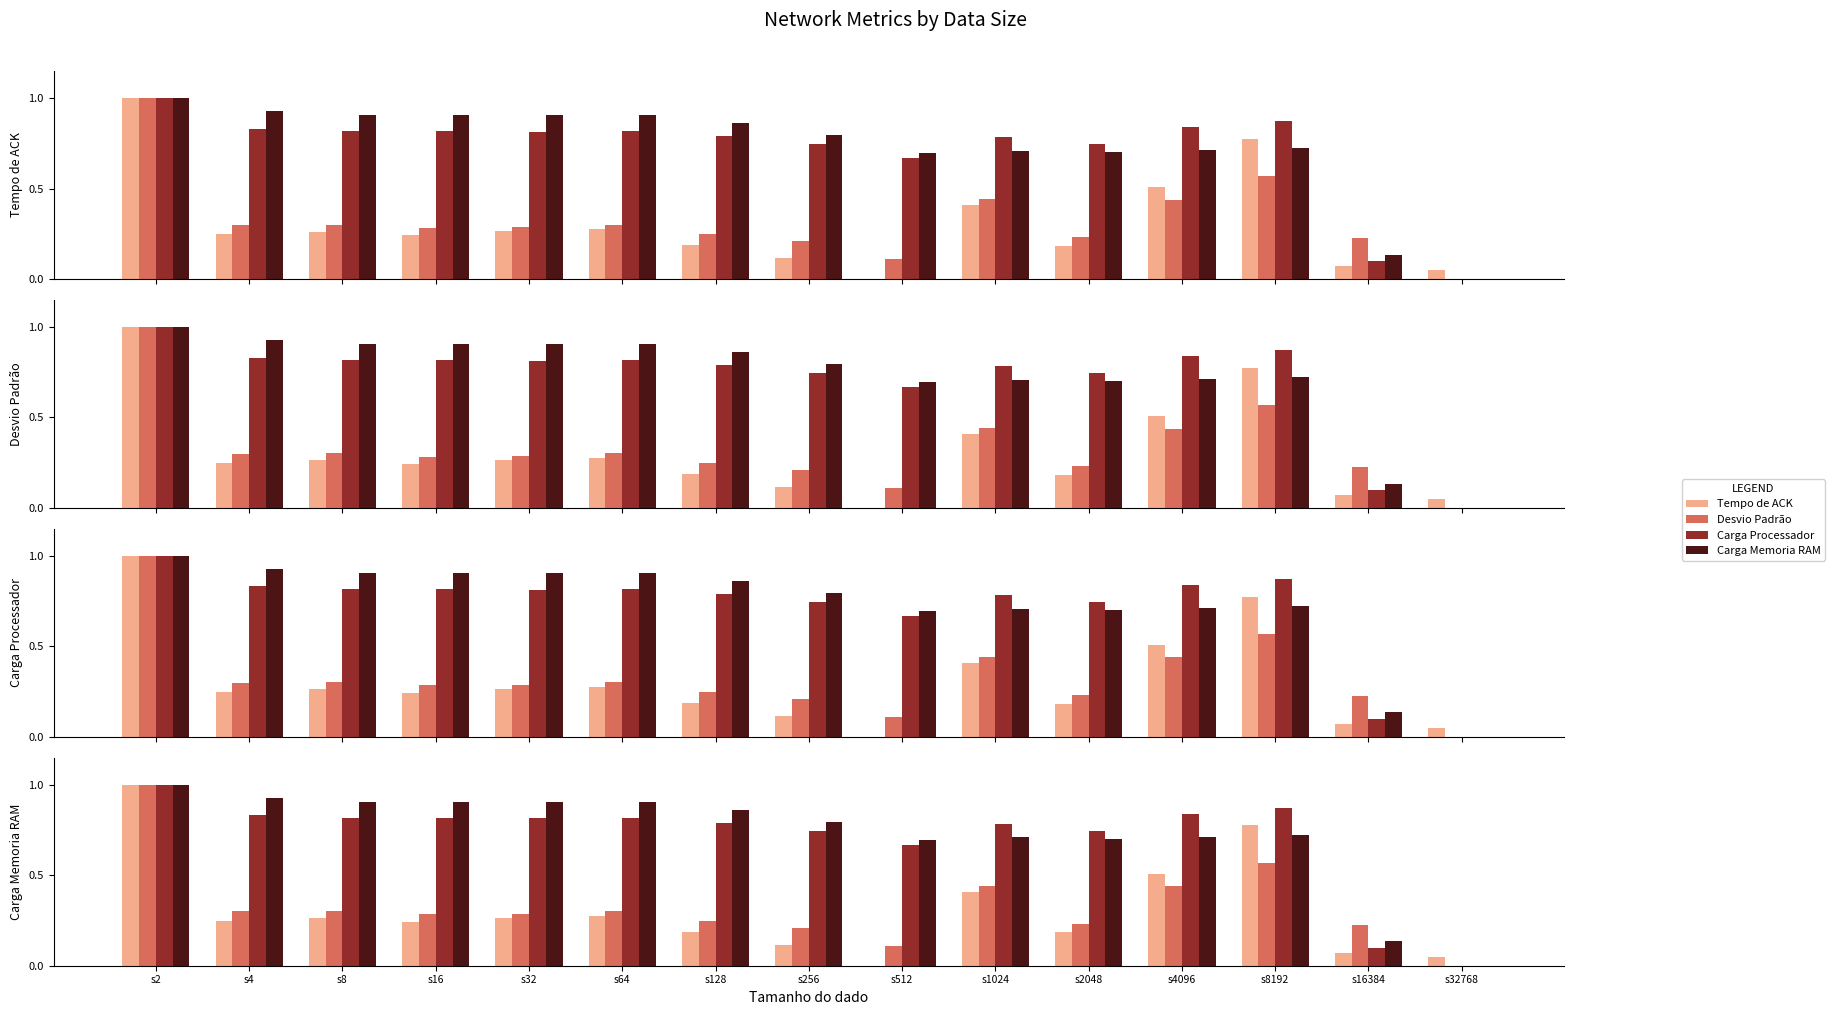

Reading left to right, transcribe all the data shown in this chart.

Tempo de ACK: 1.0	0.2	0.3	0.2	0.3	0.3	0.2	0.1	0.0	0.4	0.2	0.5	0.8	0.1	0.0
Desvio Padrão: 1.0	0.3	0.3	0.3	0.3	0.3	0.2	0.2	0.1	0.4	0.2	0.4	0.6	0.2	0.0
Carga Processador: 1.0	0.8	0.8	0.8	0.8	0.8	0.8	0.7	0.7	0.8	0.7	0.8	0.9	0.1	0.0
Carga Memoria RAM: 1.0	0.9	0.9	0.9	0.9	0.9	0.9	0.8	0.7	0.7	0.7	0.7	0.7	0.1	0.0